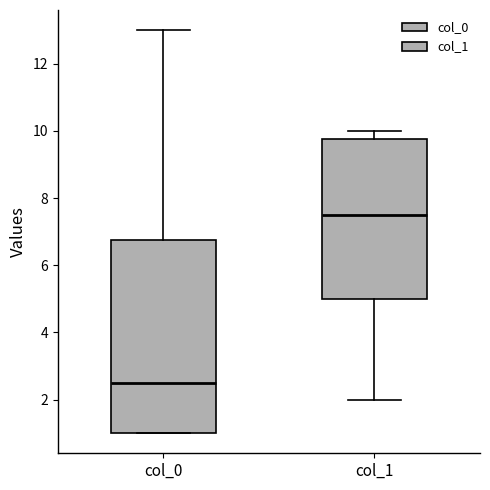

Comparing the boxes themselves (not the whiskers), which one is the tallest?

col_0